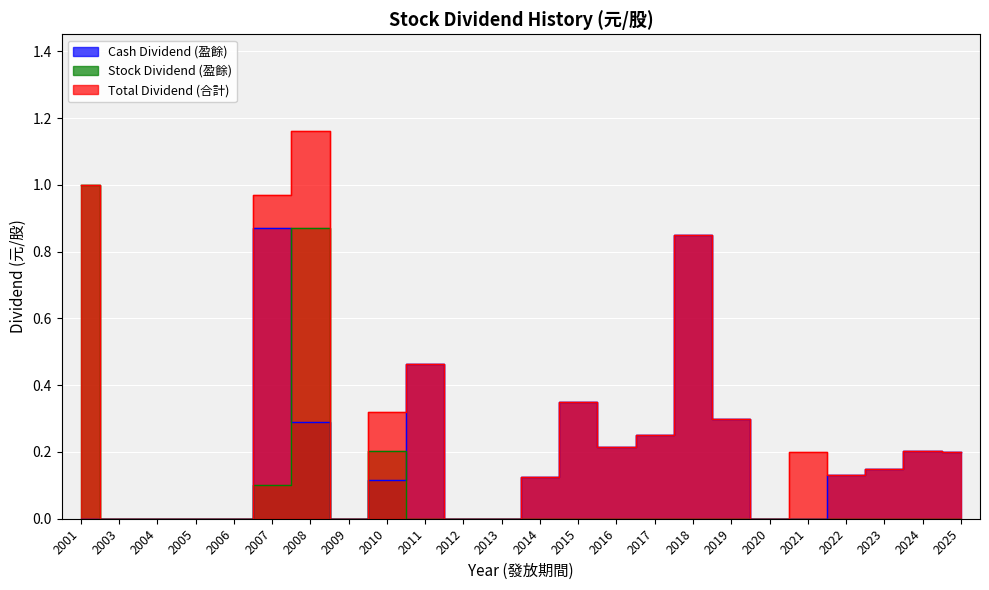

Where is Total Dividend (合計) nearest to the value 0?

2003